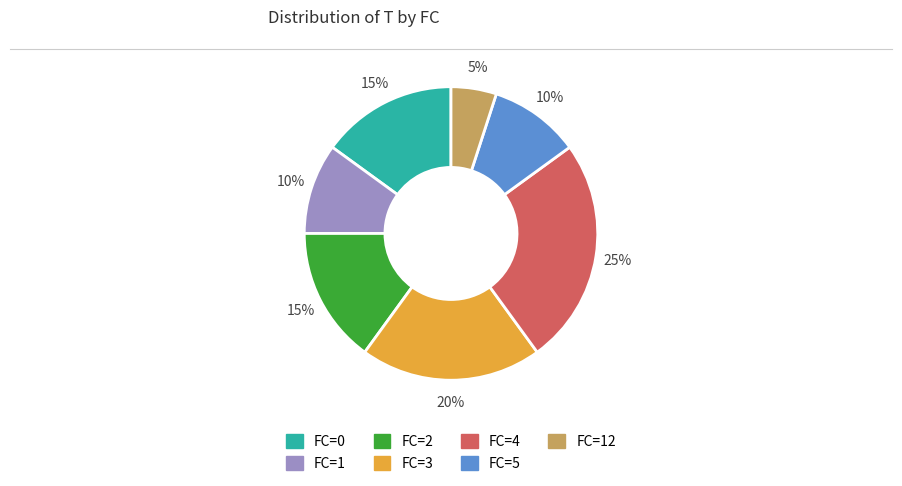

Is there any slice that represents more than half of the pie?

No